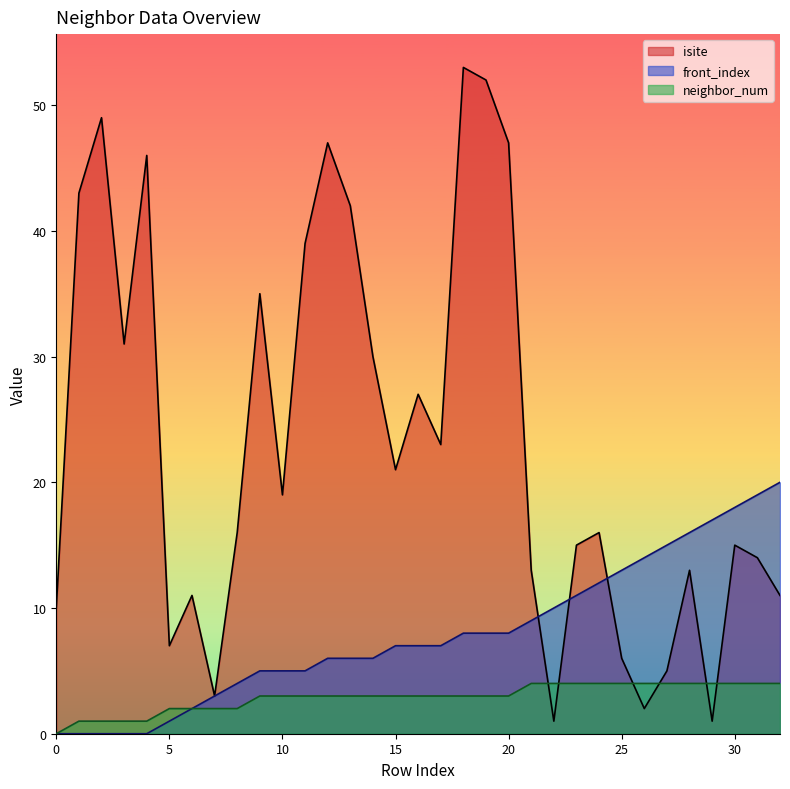

Which has a higher value, 16 or 12?

12